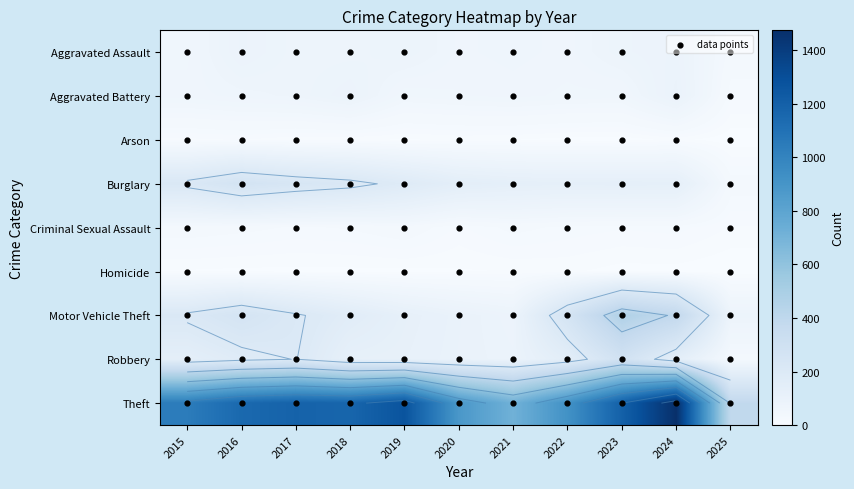

What is the sum of all Motor Vehicle Theft values?

2340